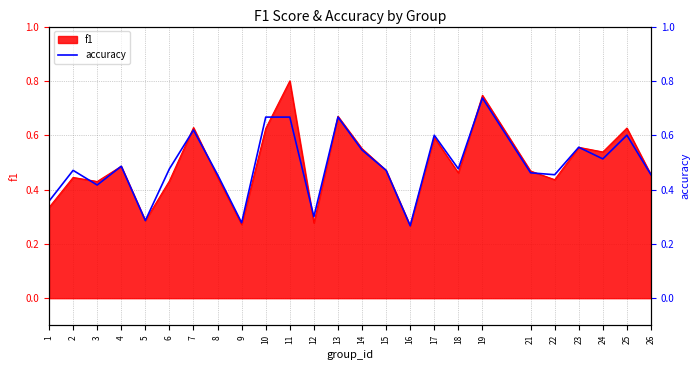

At which category does the data reach its first local peak?

2